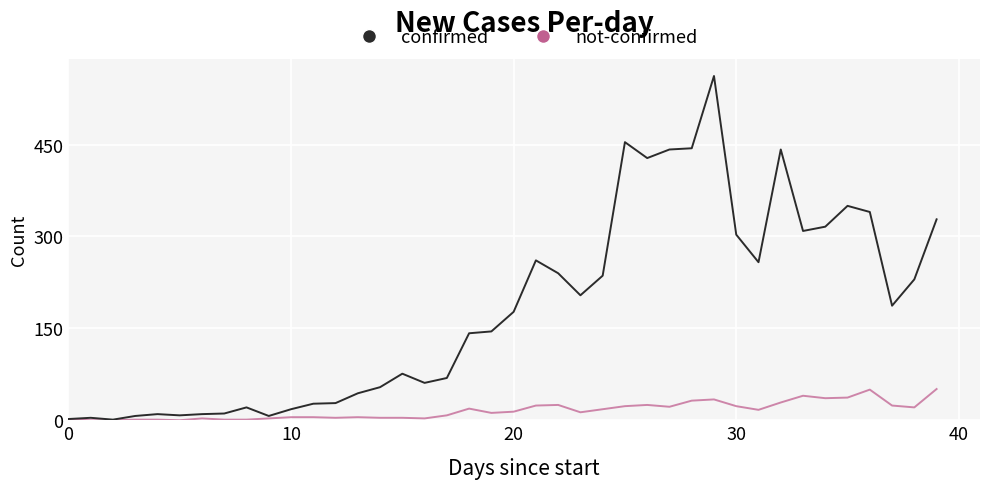

List the series in order of their overall mean, highest first.

confirmed, not-confirmed